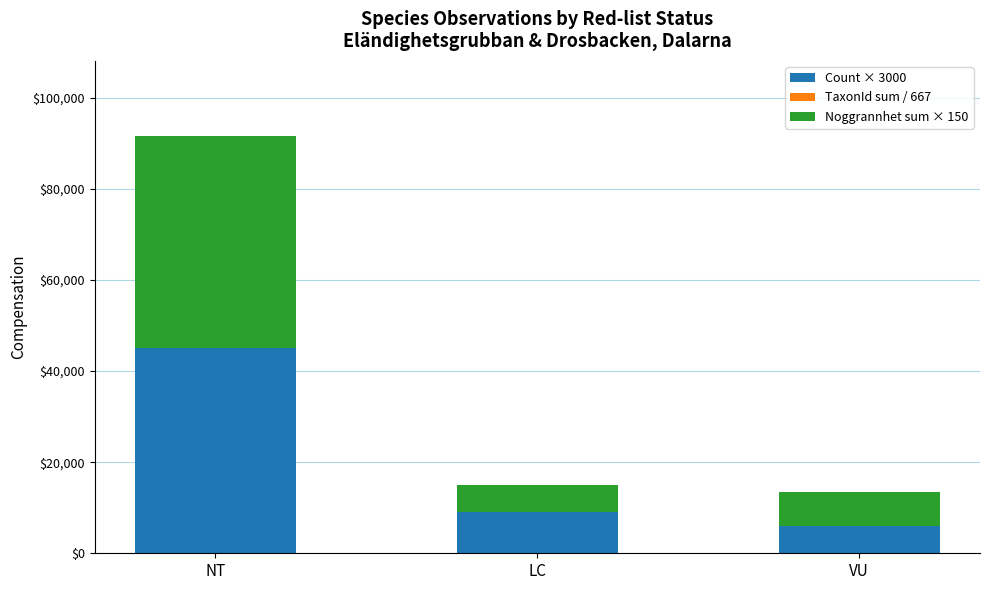

What is the highest value of the Count × 3000 series?

45000.0